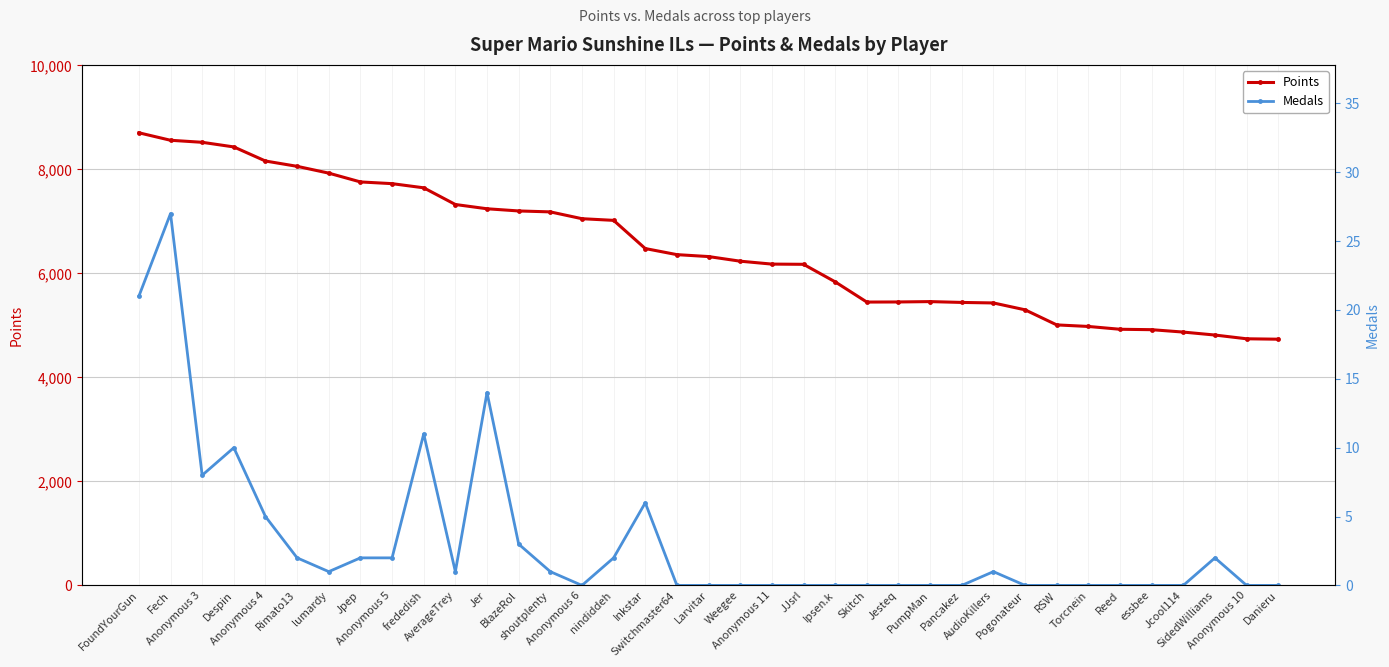

List the labels in order of Points value, smallest first.

Danieru, Anonymous 10, SidedWilliams, Jcool114, essbee, Reed, Torcnein, RSW, Pogonateur, AudioKillers, Pancakez, Skitch, Jesteq, PumpMan, Ipsen.k, JJsrl, Anonymous 11, Weegee, Larvitar, Switchmaster64, Inkstar, nindiddeh, Anonymous 6, shoutplenty, BlazeRol, Jer, AverageTrey, frededish, Anonymous 5, Jpep, lumardy, Rimato13, Anonymous 4, Despin, Anonymous 3, Fech, FoundYourGun